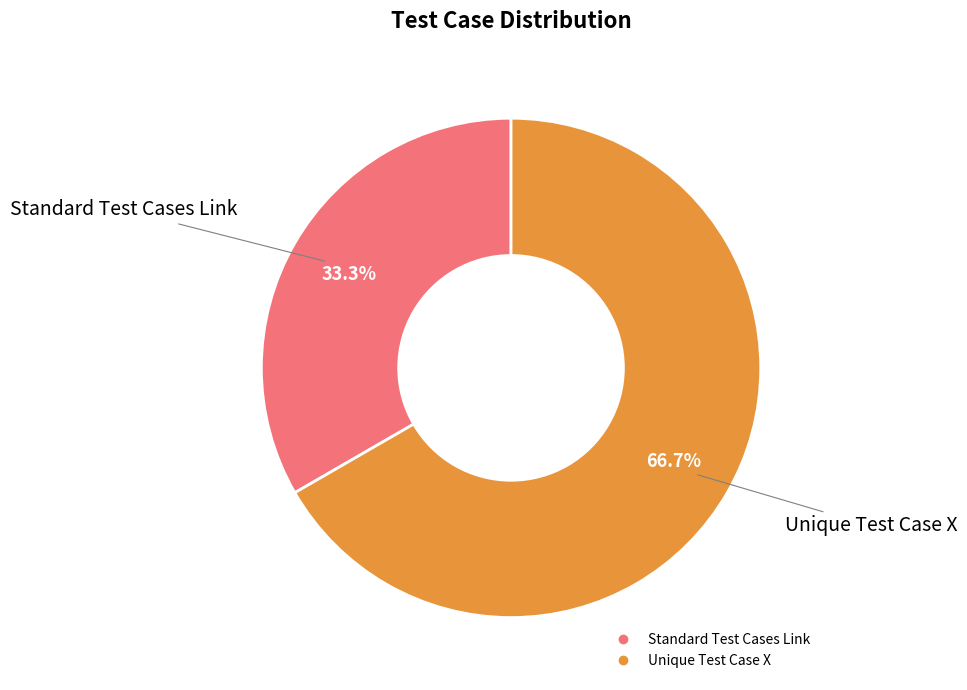

Does any single category account for the majority?

Yes